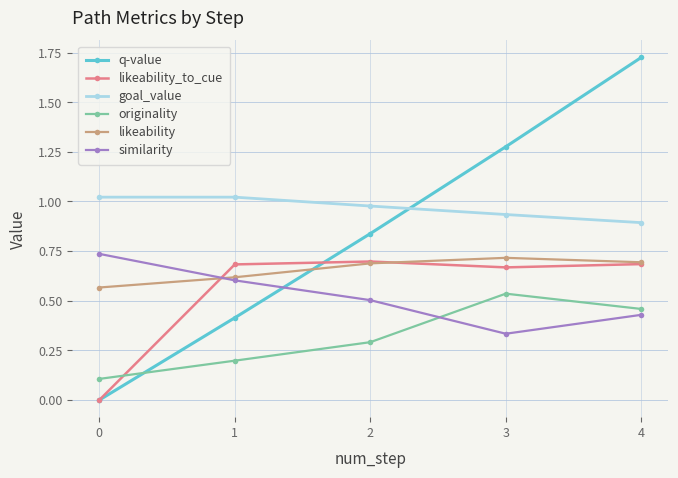

How many lines are shown in the chart?

6